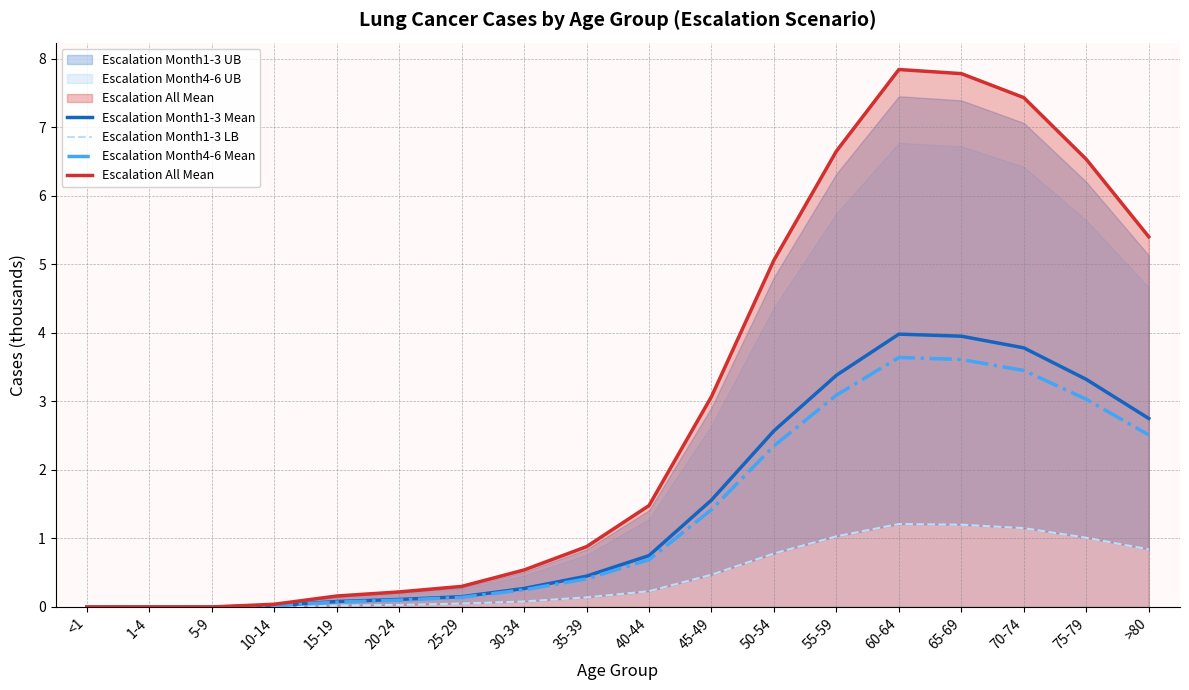

Which category has the lowest value in the Escalation Month4-6 Mean series?

<1